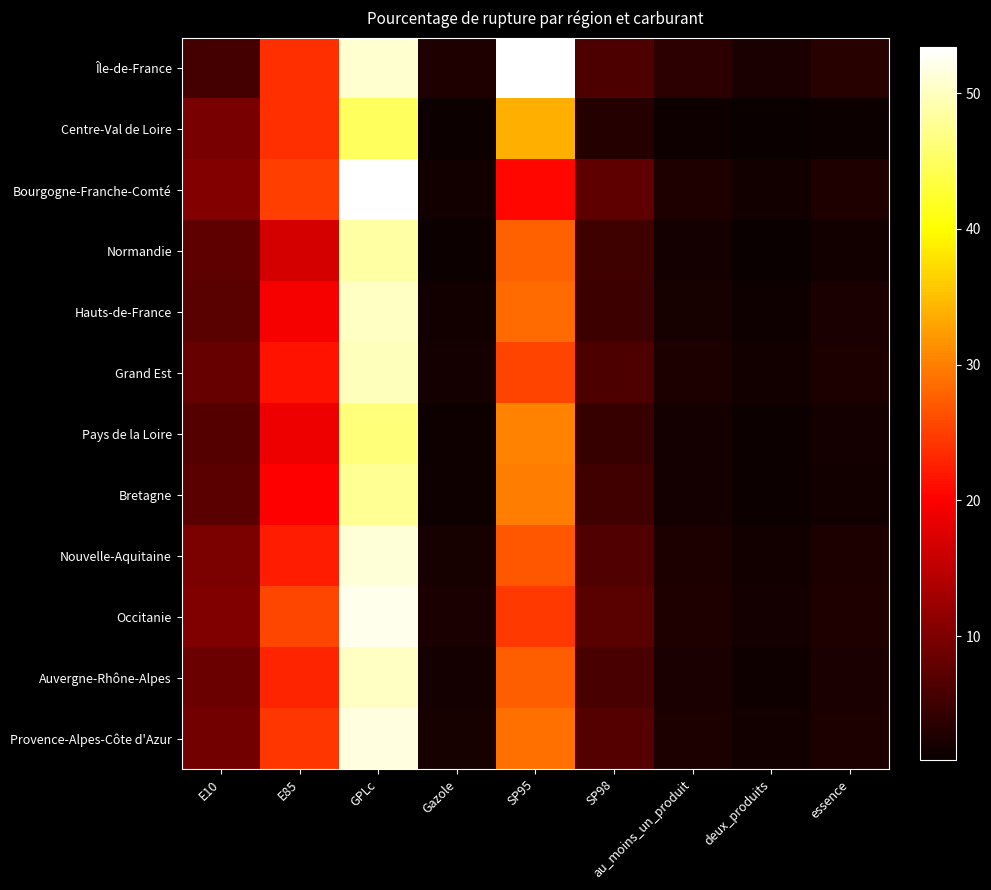

At which category does the chart reach its minimum across all series?

deux_produits